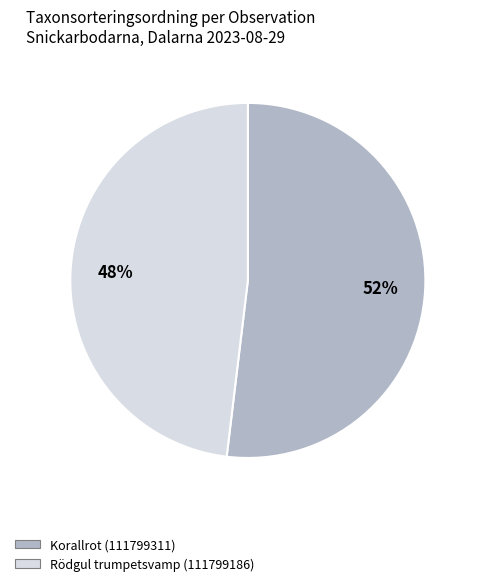

To the nearest percent, what is the difference between the Korallrot (111799311) and Rödgul trumpetsvamp (111799186) slice percentages?

4%